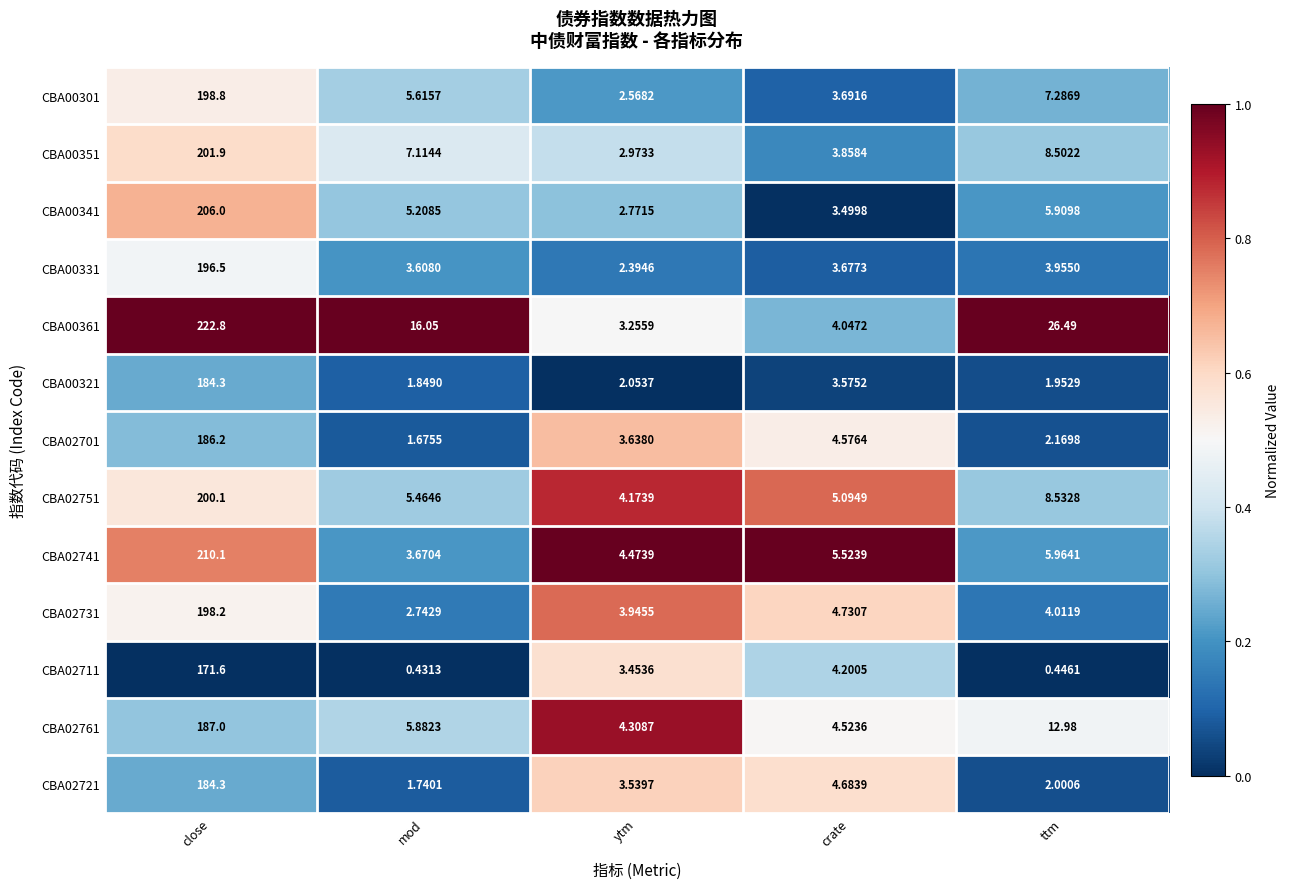

What is the greatest value displayed?

222.8